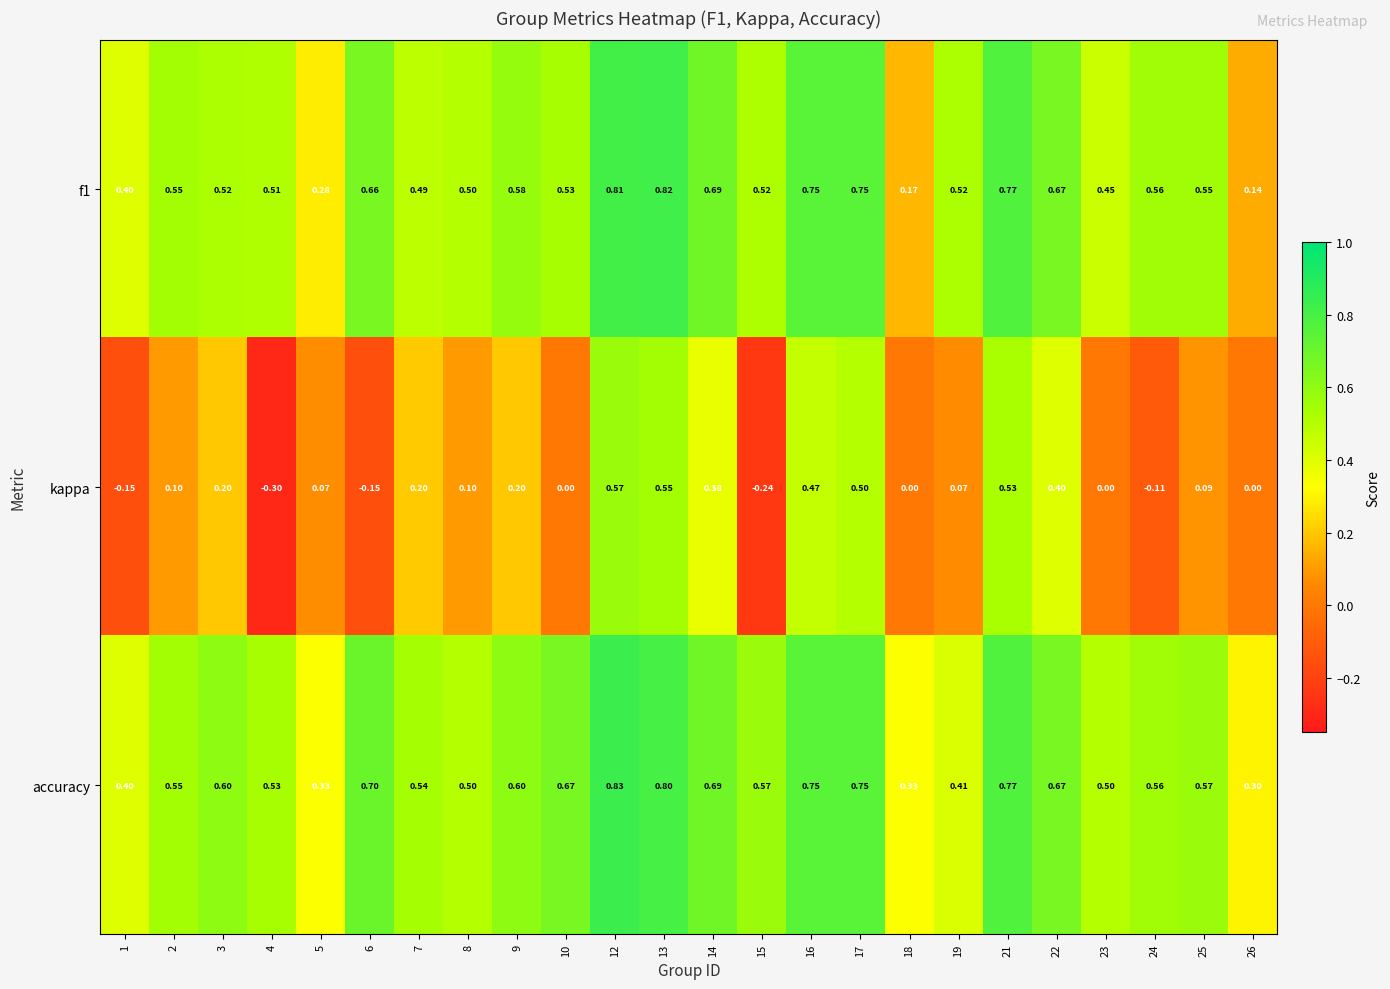

Which series has the largest total across all categories?

accuracy